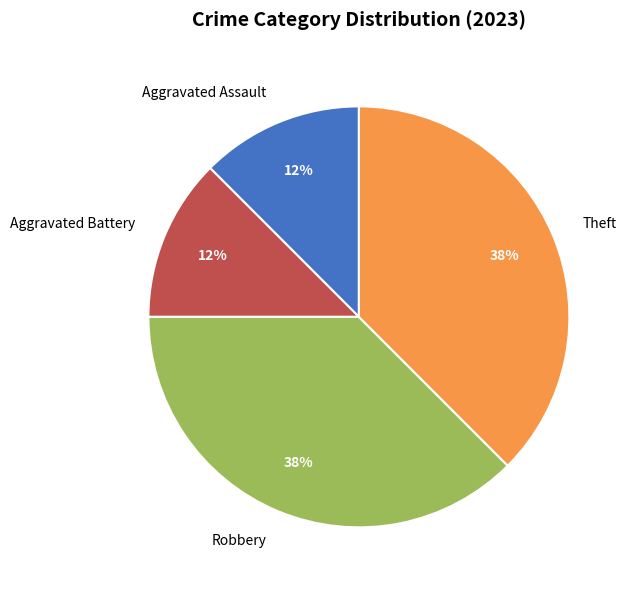

Does Robbery represent more than half of the total?

No